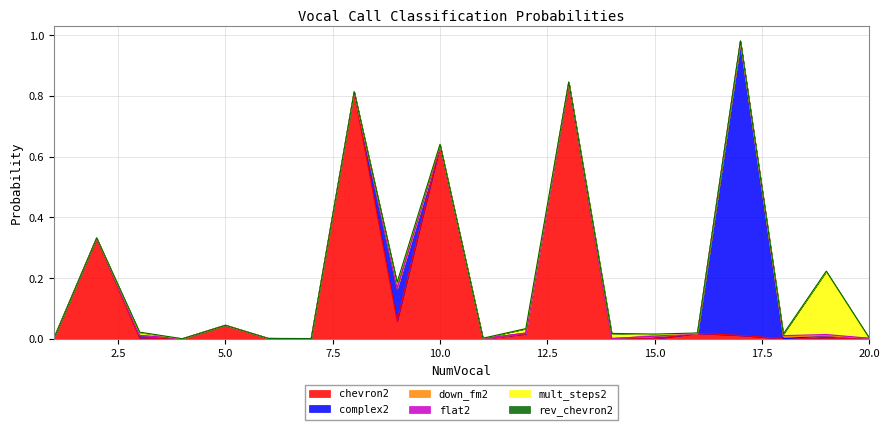

Reading left to right, extract all data points from this chart.

chevron2: 0.0	0.3	0.0	0.0	0.0	0.0	0.0	0.8	0.1	0.6	0.0	0.0	0.8	0.0	0.0	0.0	0.0	0.0	0.0	0.0
complex2: 0.0	0.0	0.0	0.0	0.0	0.0	0.0	0.0	0.1	0.0	0.0	0.0	0.0	0.0	0.0	0.0	1.0	0.0	0.0	0.0
down_fm2: 0.0	0.0	0.0	0.0	0.0	0.0	0.0	0.0	0.0	0.0	0.0	0.0	0.0	0.0	0.0	0.0	0.0	0.0	0.0	0.0
flat2: 0.0	0.0	0.0	0.0	0.0	0.0	0.0	0.0	0.0	0.0	0.0	0.0	0.0	0.0	0.0	0.0	0.0	0.0	0.0	0.0
mult_steps2: 0.0	0.0	0.0	0.0	0.0	0.0	0.0	0.0	0.0	0.0	0.0	0.0	0.0	0.0	0.0	0.0	0.0	0.0	0.2	0.0
rev_chevron2: 0.0	0.0	0.0	0.0	0.0	0.0	0.0	0.0	0.0	0.0	0.0	0.0	0.0	0.0	0.0	0.0	0.0	0.0	0.0	0.0